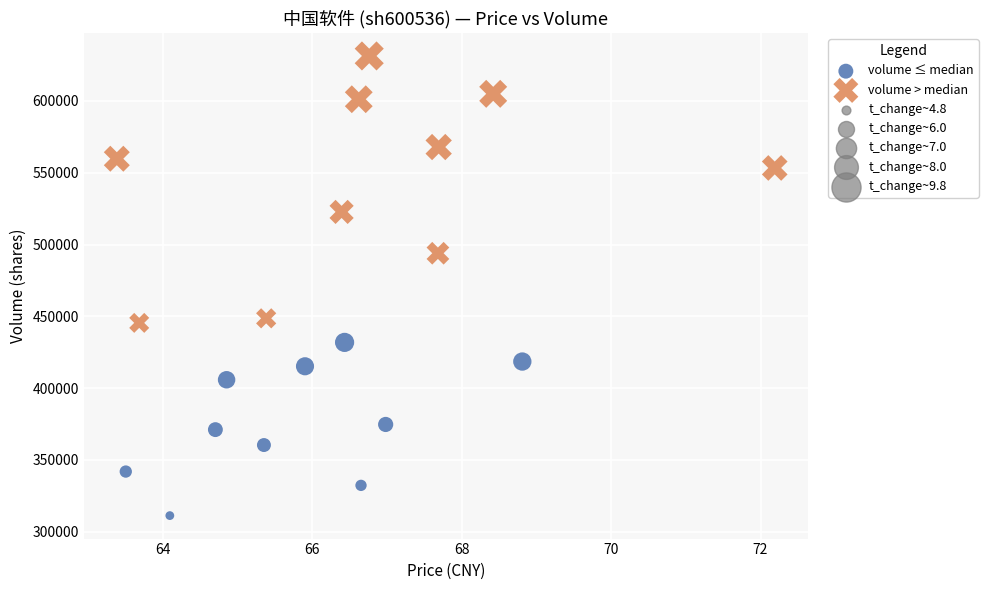

Which series has the largest Y range (max minus min)?

volume > median